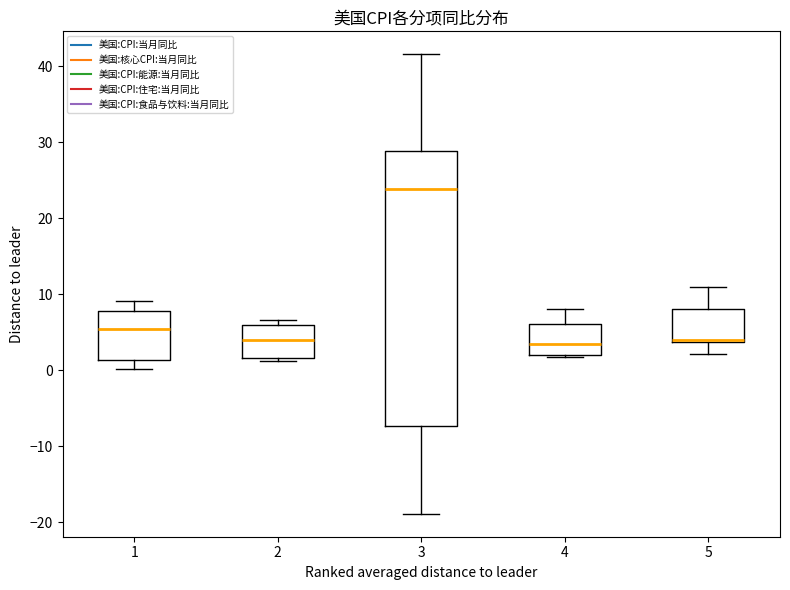

Reading left to right, transcribe this box plot: for each box, give where its median line is, the range the box spans, and where its two whiskers end, as read against the y-axis. The values are not printed on the chart, so give them approximately, as read against the axis.

1: median 5, box 1 to 8, whiskers 0 to 9
2: median 4, box 2 to 6, whiskers 1 to 7
3: median 24, box -7 to 29, whiskers -19 to 42
4: median 3, box 2 to 6, whiskers 2 to 8
5: median 4, box 4 to 8, whiskers 2 to 11